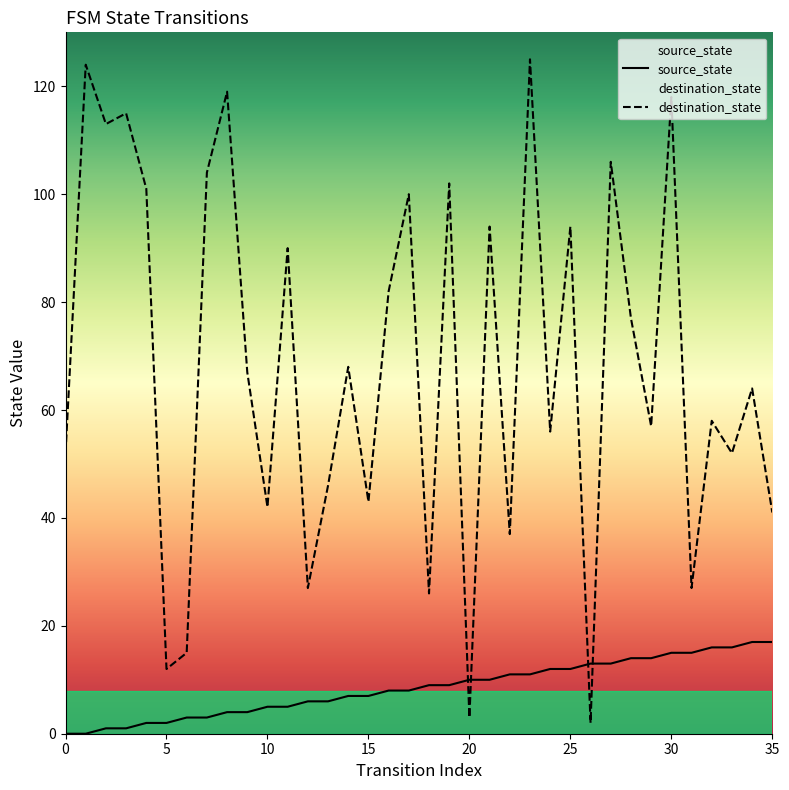

Which series has the largest total across all categories?

destination_state